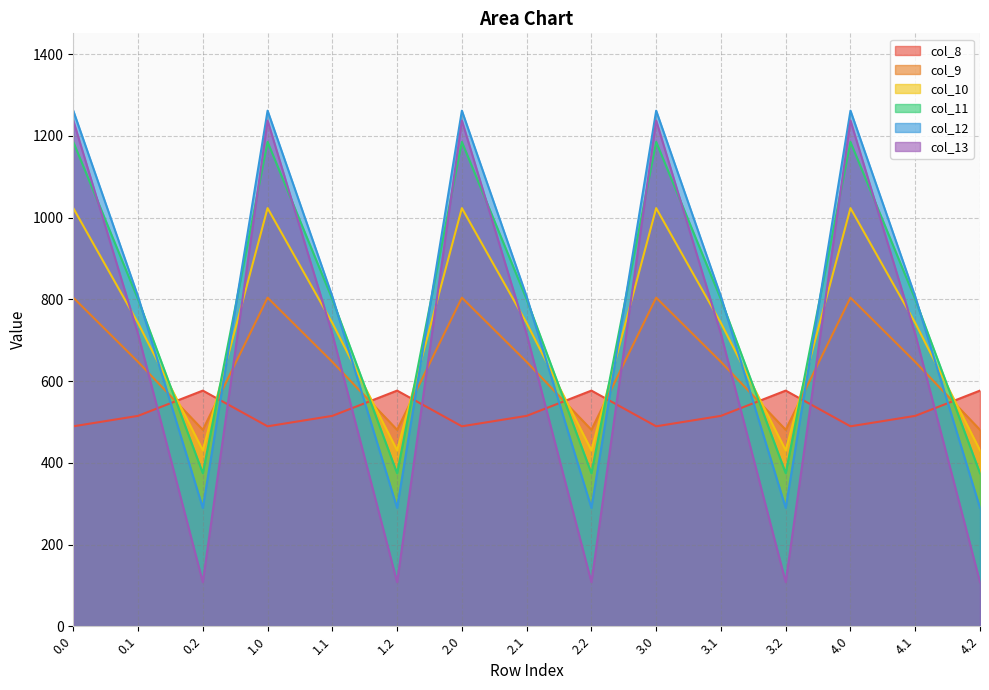

How many data points does each series have?

15